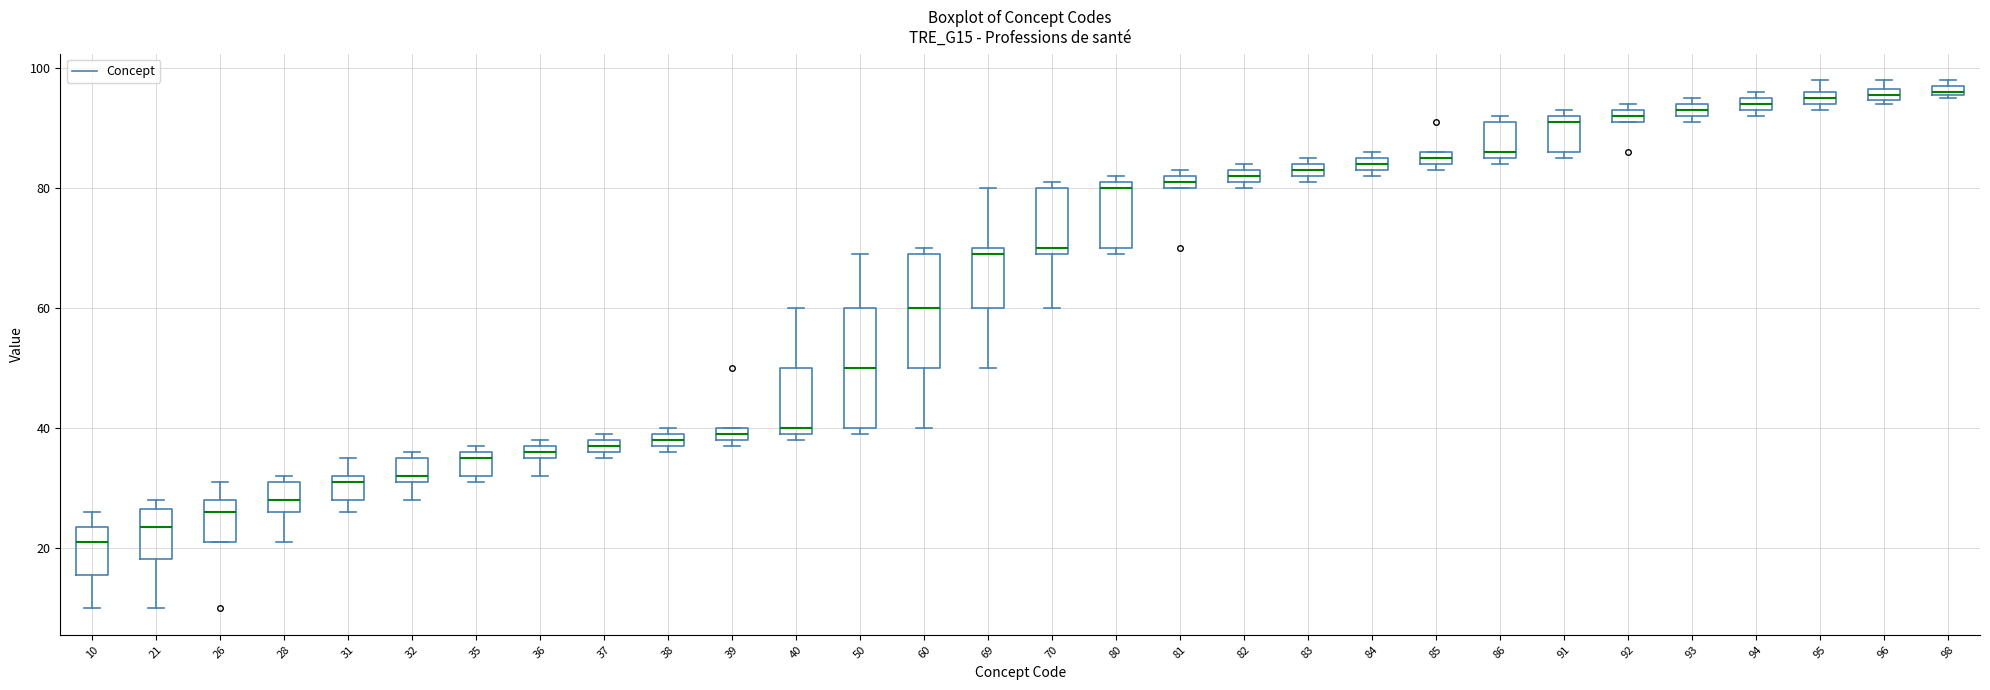

Where is the lower edge of the box at x = 10 on the y-axis? The values are not printed on the chart, so give them approximately, as read against the axis.

16